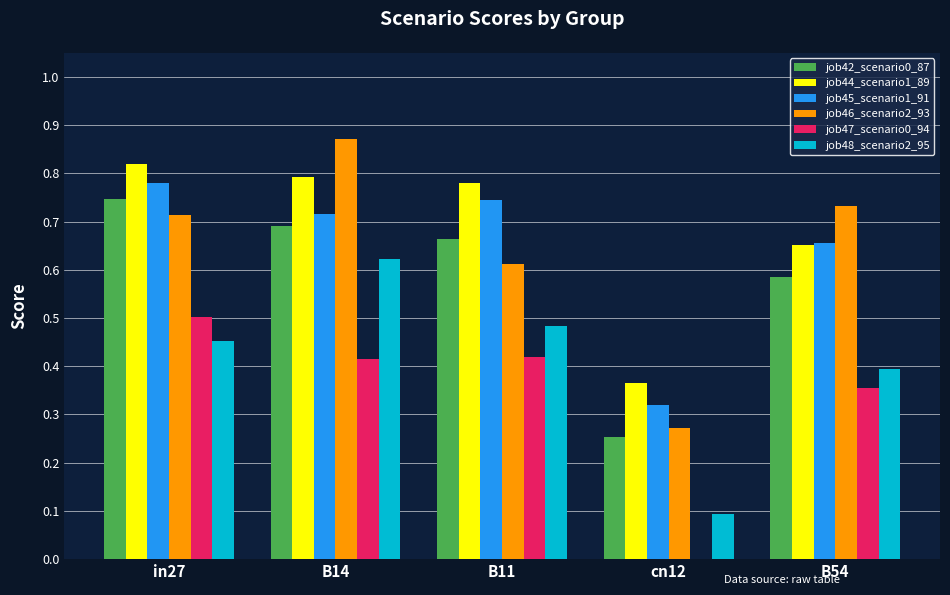

Which series changed the most between in27 and cn12?

job47_scenario0_94